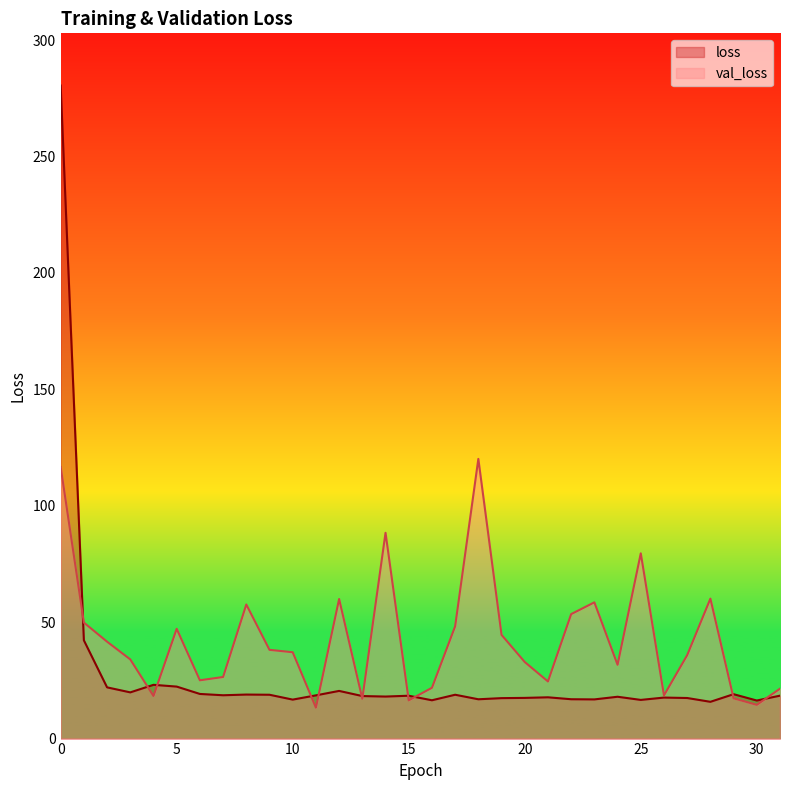

Rank the categories by val_loss value from lowest to highest.

11, 30, 15, 13, 29, 4, 26, 31, 16, 21, 6, 7, 24, 20, 3, 27, 10, 9, 2, 19, 5, 17, 1, 22, 8, 23, 12, 28, 25, 14, 0, 18